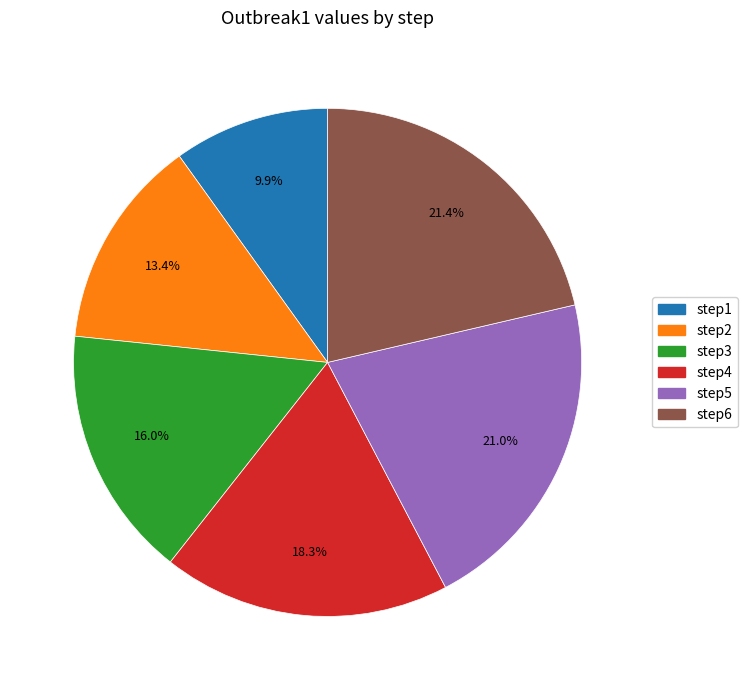

To the nearest percent, what is the difference between the largest and smallest slice percentages?

11%